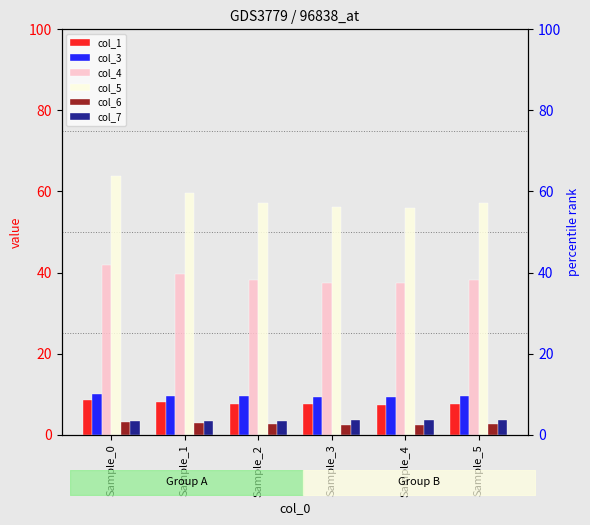

Is it true that col_1 equals 7.5 at Sample_4?

True